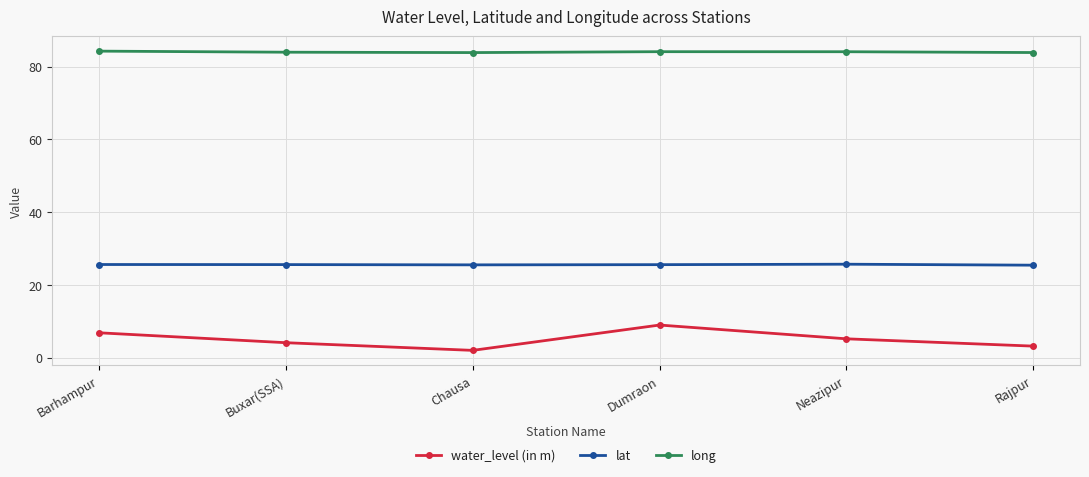

What is the difference between the highest and lowest values at Barhampur?

77.5